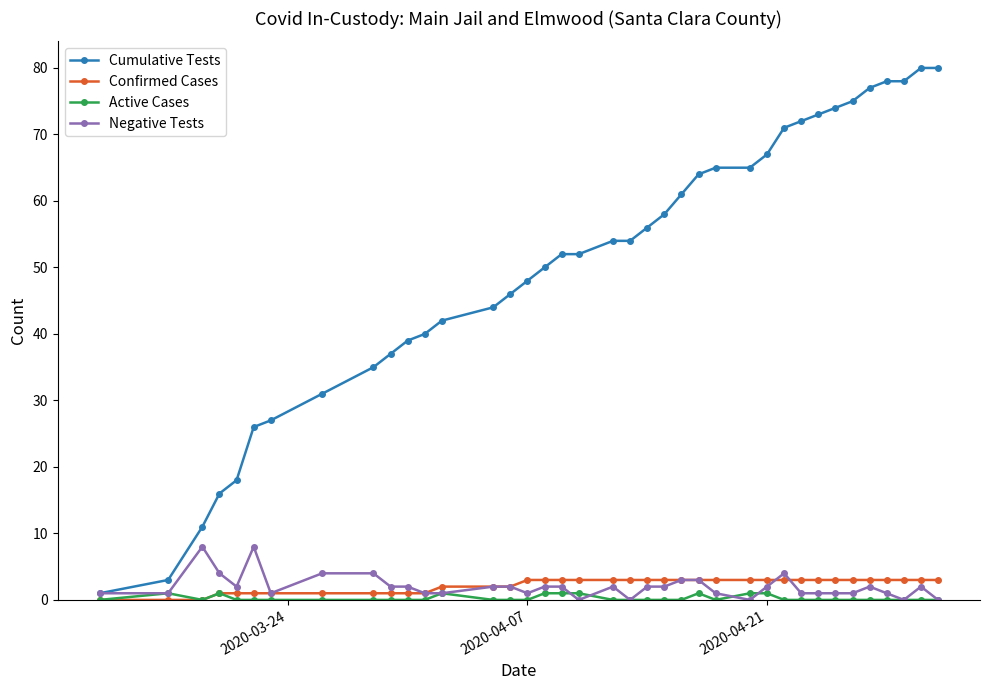

Which series has the widest spread of values?

Cumulative Tests